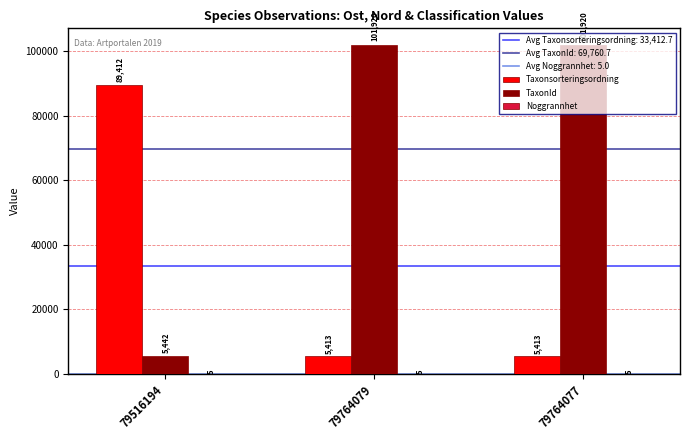

What is the sum of the TaxonId values at 79764079 and 79516194?

107362